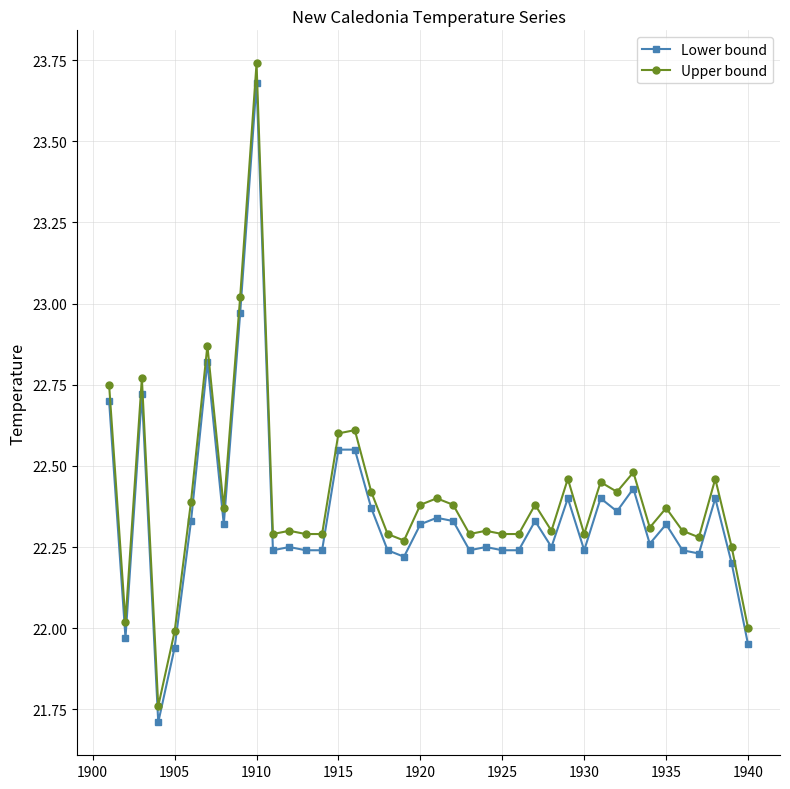

True or false: Upper bound and Lower bound intersect in this chart.

False